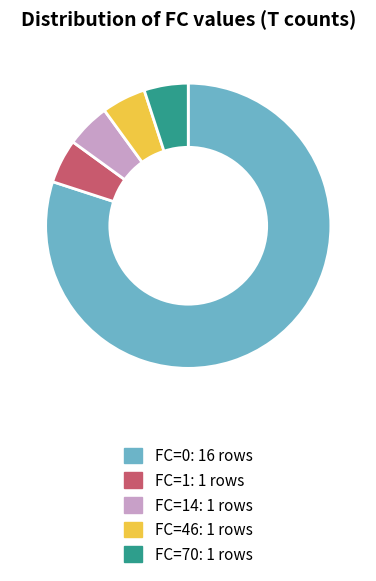

Is there any slice that represents more than half of the pie?

Yes